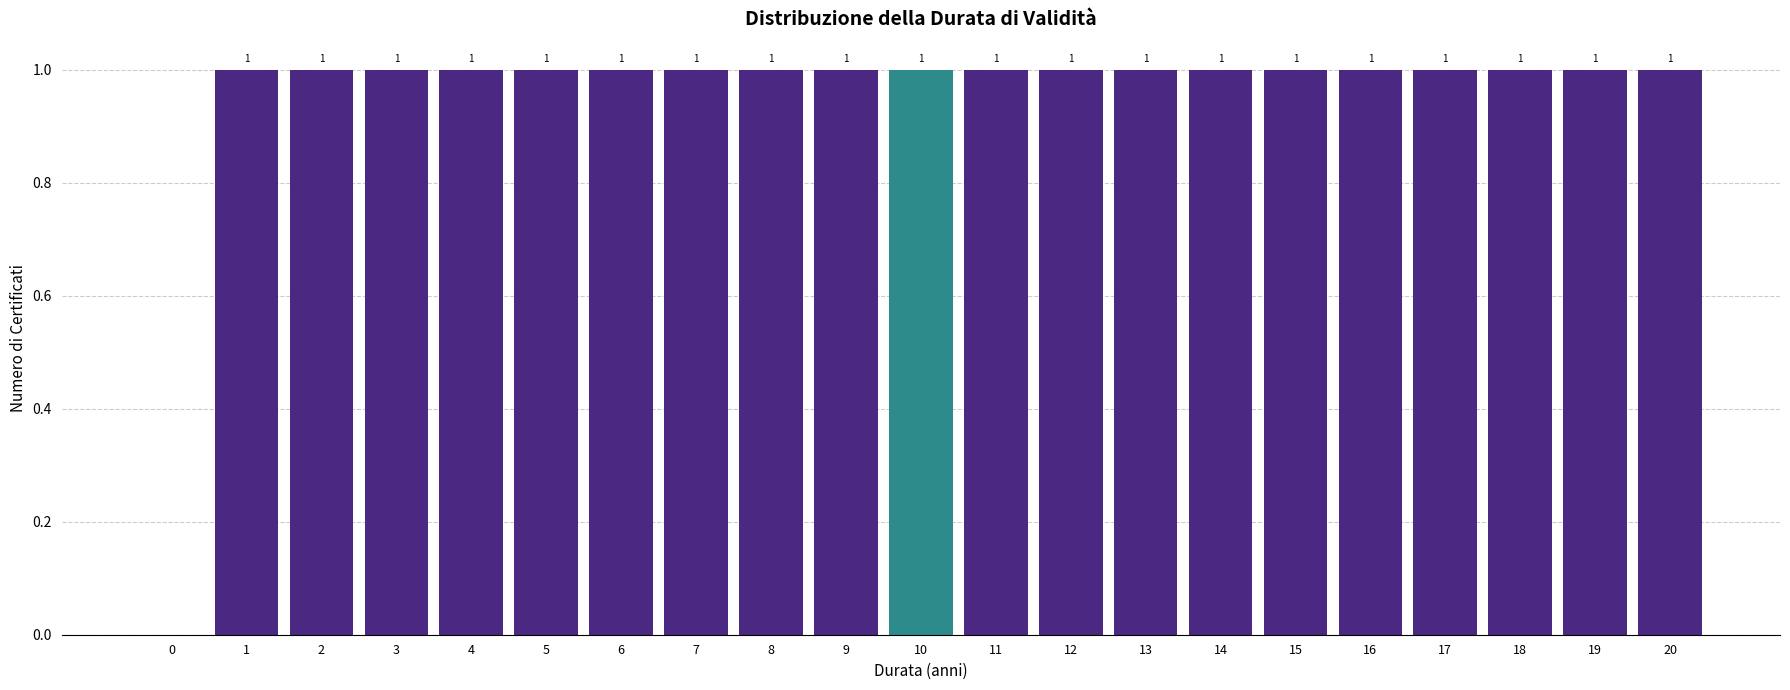

Reading right to left, list all the values displayed in this chart.

20=1	19=1	18=1	17=1	16=1	15=1	14=1	13=1	12=1	11=1	10=1	9=1	8=1	7=1	6=1	5=1	4=1	3=1	2=1	1=1	0=0